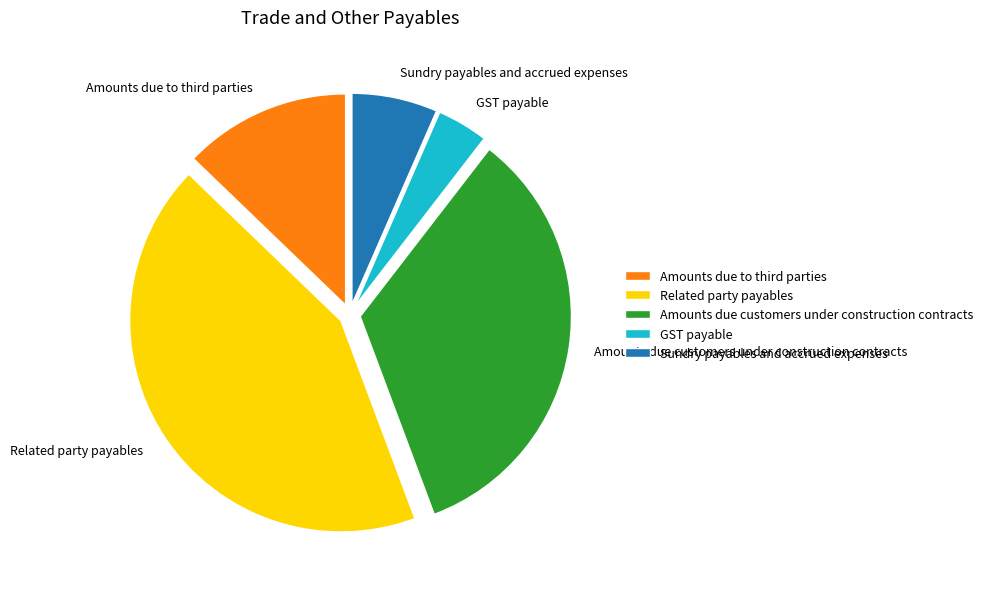

Approximately how many times larger is the value at Related party payables compared to Sundry payables and accrued expenses?

6.5